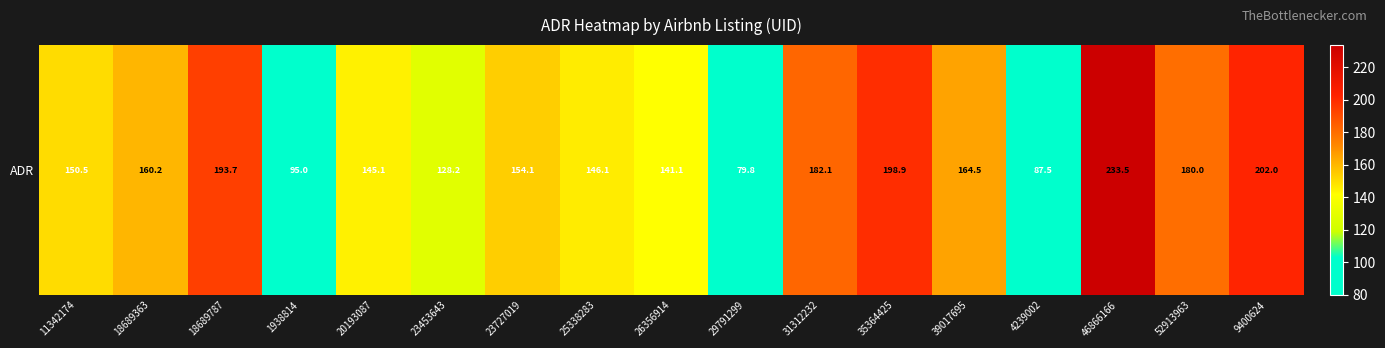

Read the value at 35364425.

198.9